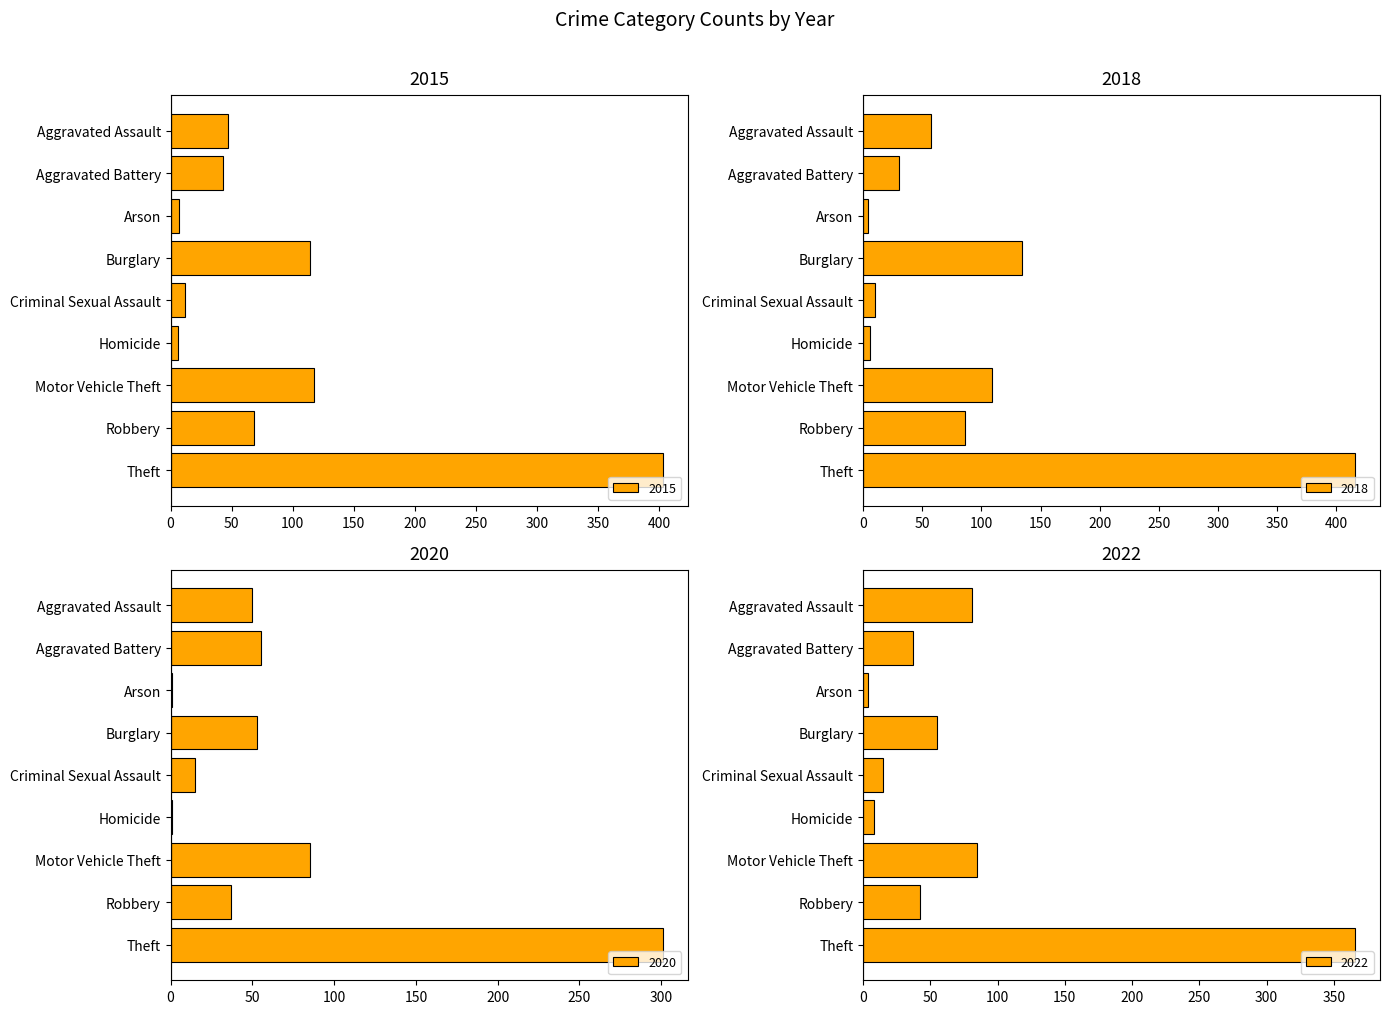

Rank the categories by 2020 value from highest to lowest.

Theft, Motor Vehicle Theft, Aggravated Battery, Burglary, Aggravated Assault, Robbery, Criminal Sexual Assault, Arson, Homicide